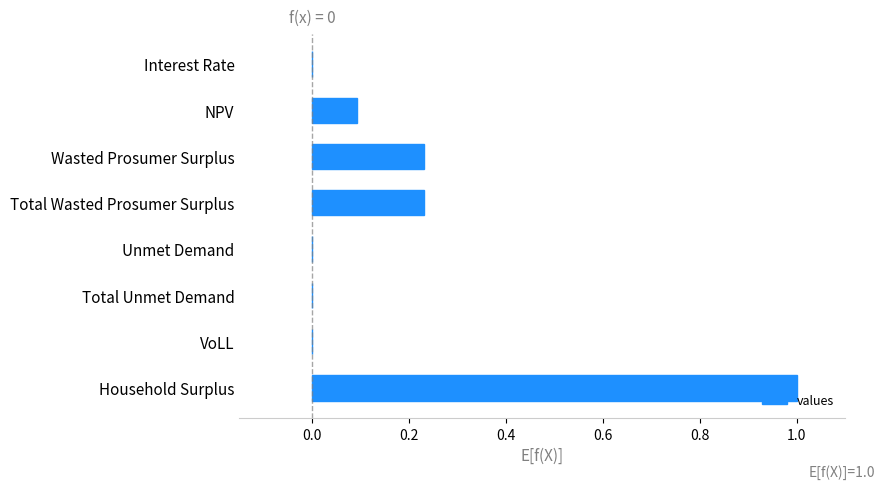

The chart shows a value of 1.0 at Household Surplus. True or false?

True